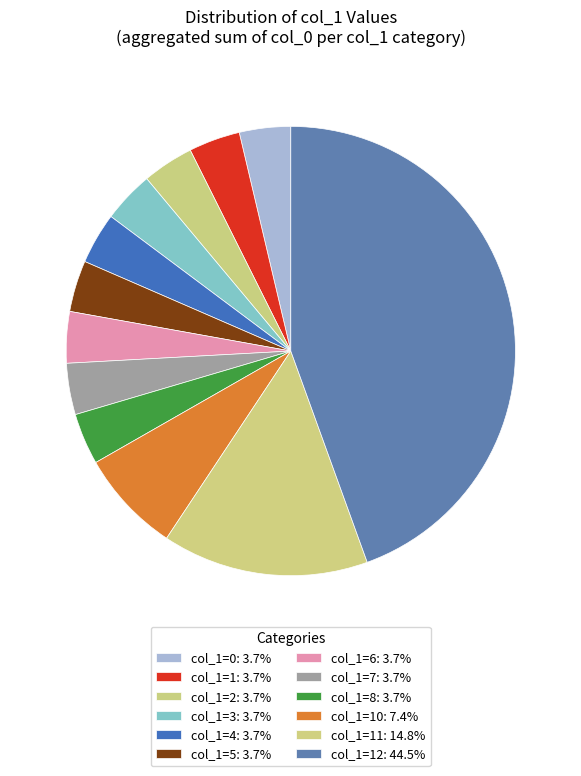

Count the number of slices in the pie.

12